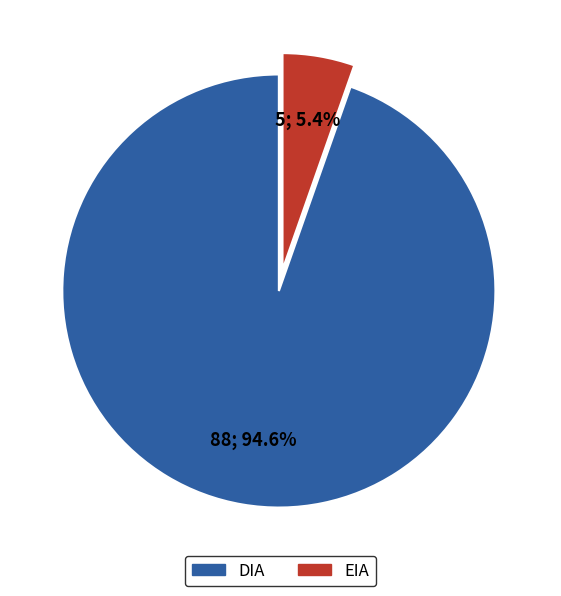

How many slices are in this pie chart?

2